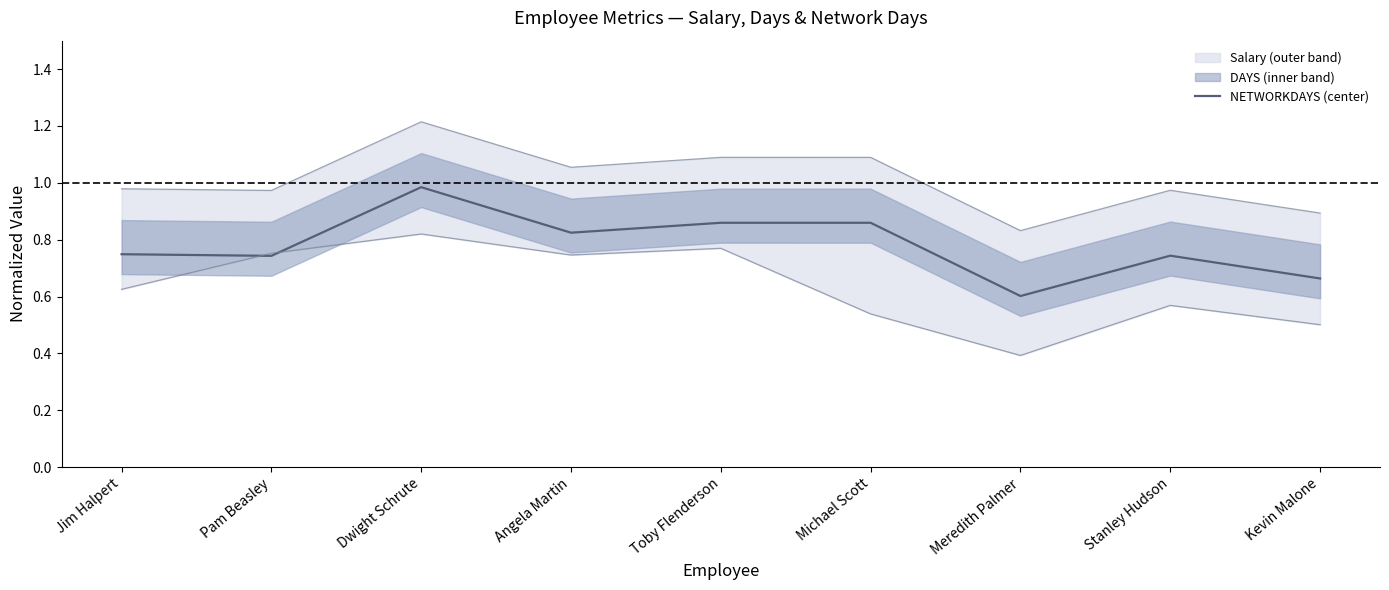

How many points are lower than both their immediate neighbors (excluding endpoints)?

3